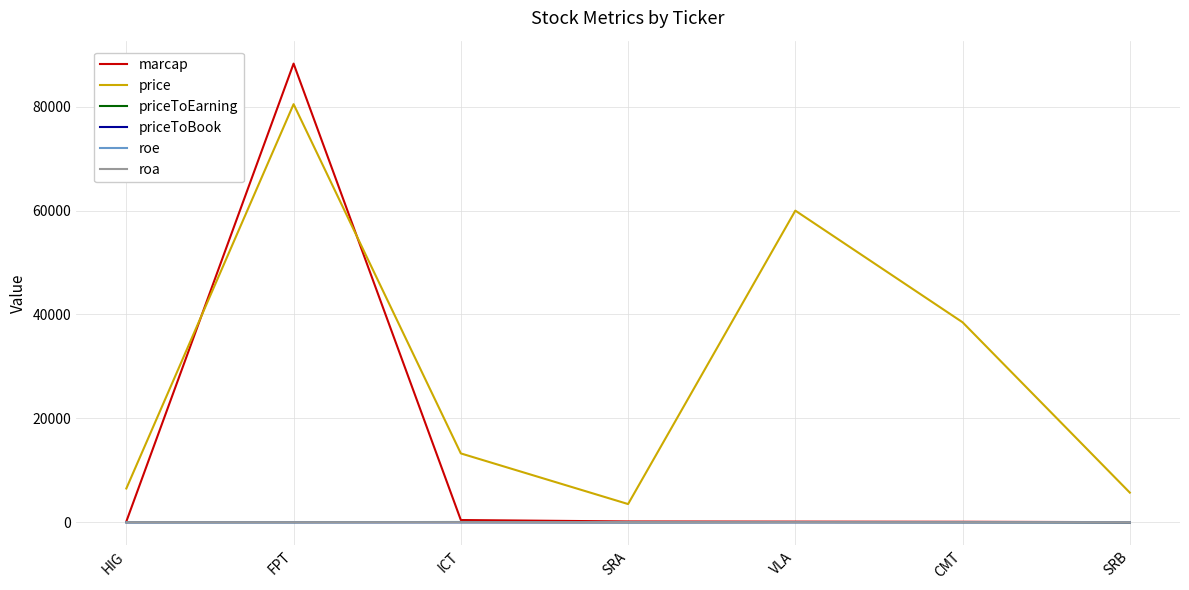

Count the number of categories in the chart.

7